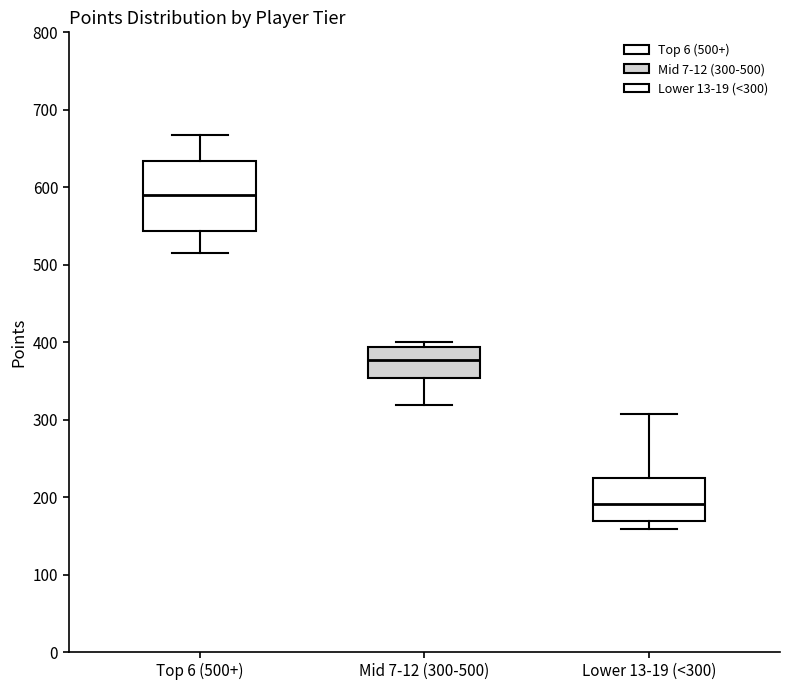

Which box's median line is the highest?

Top 6 (500+)